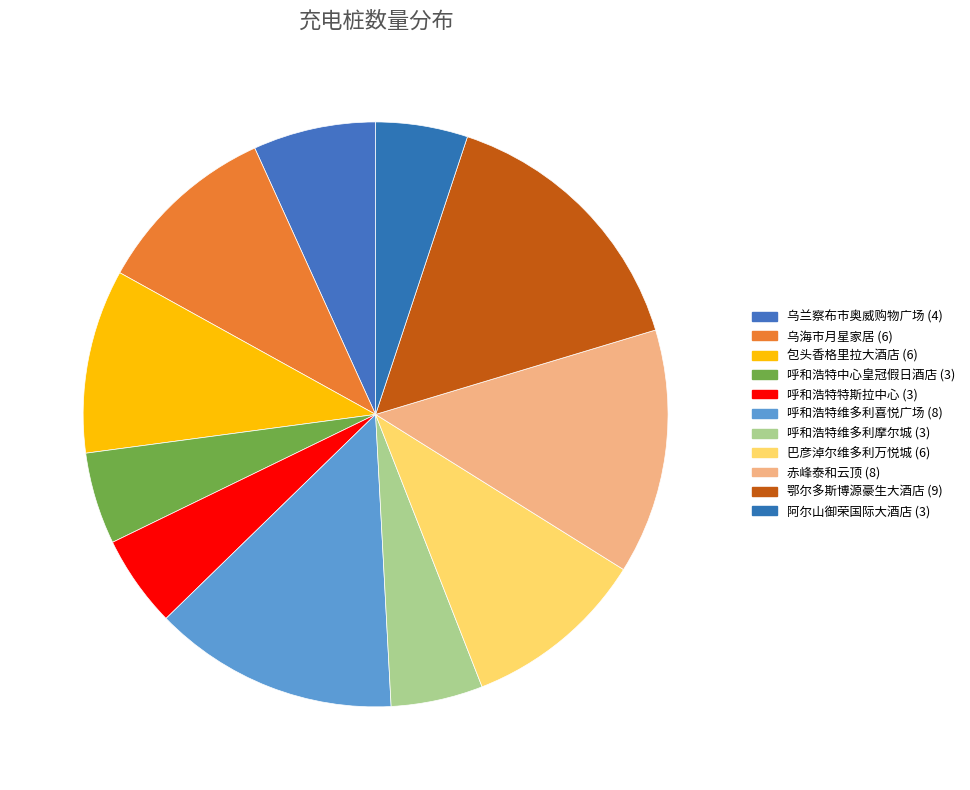

Rank the categories by value from highest to lowest.

鄂尔多斯博源豪生大酒店, 呼和浩特维多利喜悦广场, 赤峰泰和云顶, 乌海市月星家居, 包头香格里拉大酒店, 巴彦淖尔维多利万悦城, 乌兰察布市奥威购物广场, 呼和浩特中心皇冠假日酒店, 呼和浩特特斯拉中心, 呼和浩特维多利摩尔城, 阿尔山御荣国际大酒店